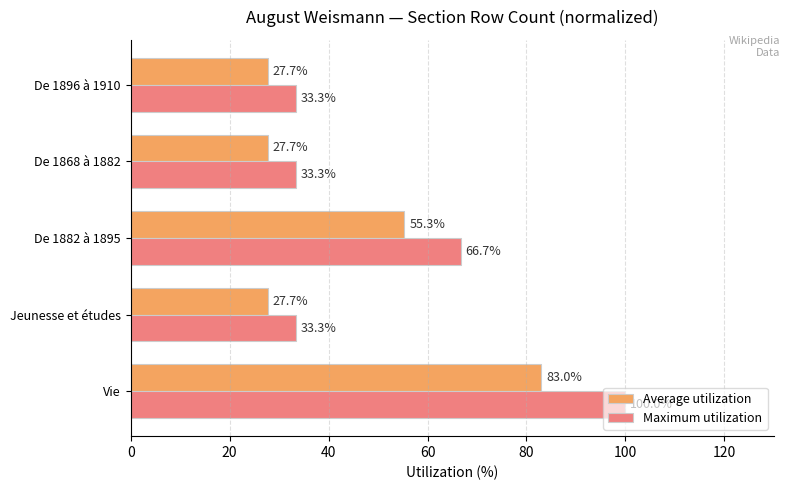

What is the approximate value of Average utilization at De 1896 à 1910?

27.7